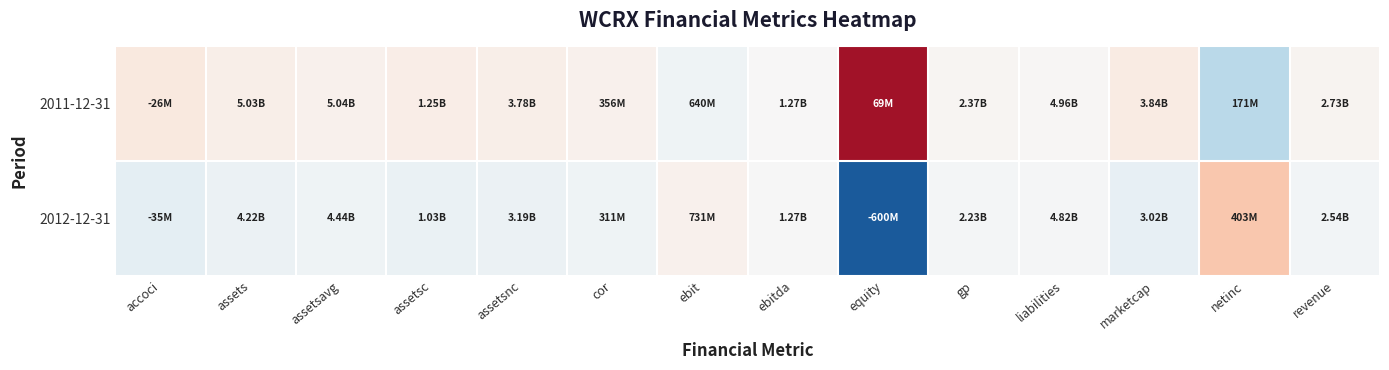

Reading right to left, what are all the values shown in this chart?

2011-12-31: revenue=0.0	netinc=-0.4	marketcap=0.1	liabilities=0.0	gp=0.0	equity=1.3	ebitda=0.0	ebit=-0.1	cor=0.1	assetsnc=0.1	assetsc=0.1	assetsavg=0.1	assets=0.1	accoci=0.1
2012-12-31: revenue=-0.0	netinc=0.4	marketcap=-0.1	liabilities=-0.0	gp=-0.0	equity=-1.3	ebitda=-0.0	ebit=0.1	cor=-0.1	assetsnc=-0.1	assetsc=-0.1	assetsavg=-0.1	assets=-0.1	accoci=-0.1